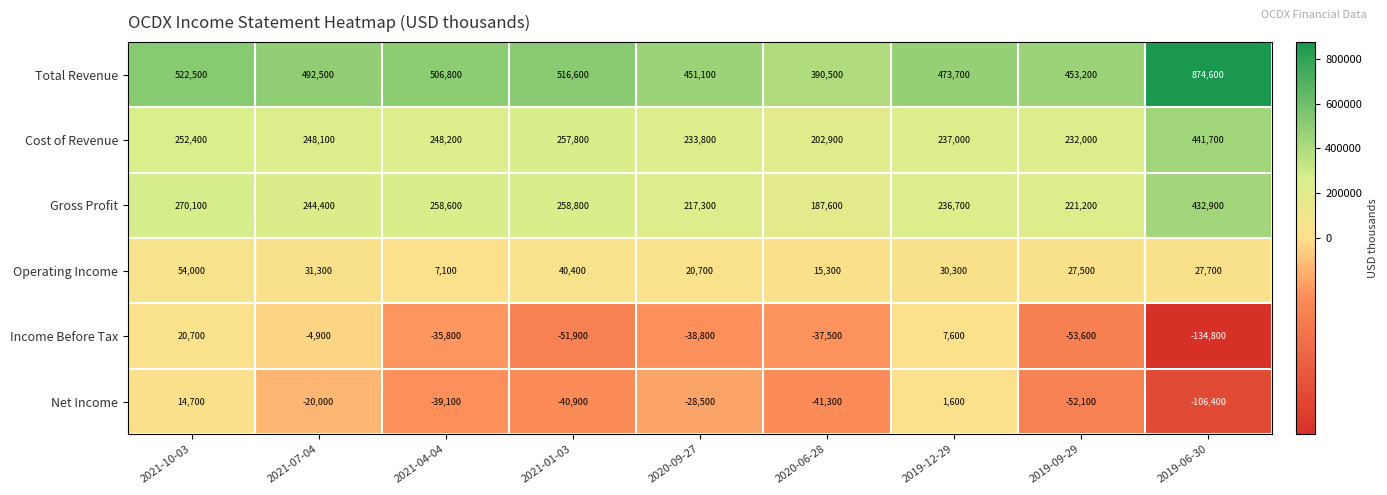

The Gross Profit series shows 221200 at 2019-09-29. True or false?

True